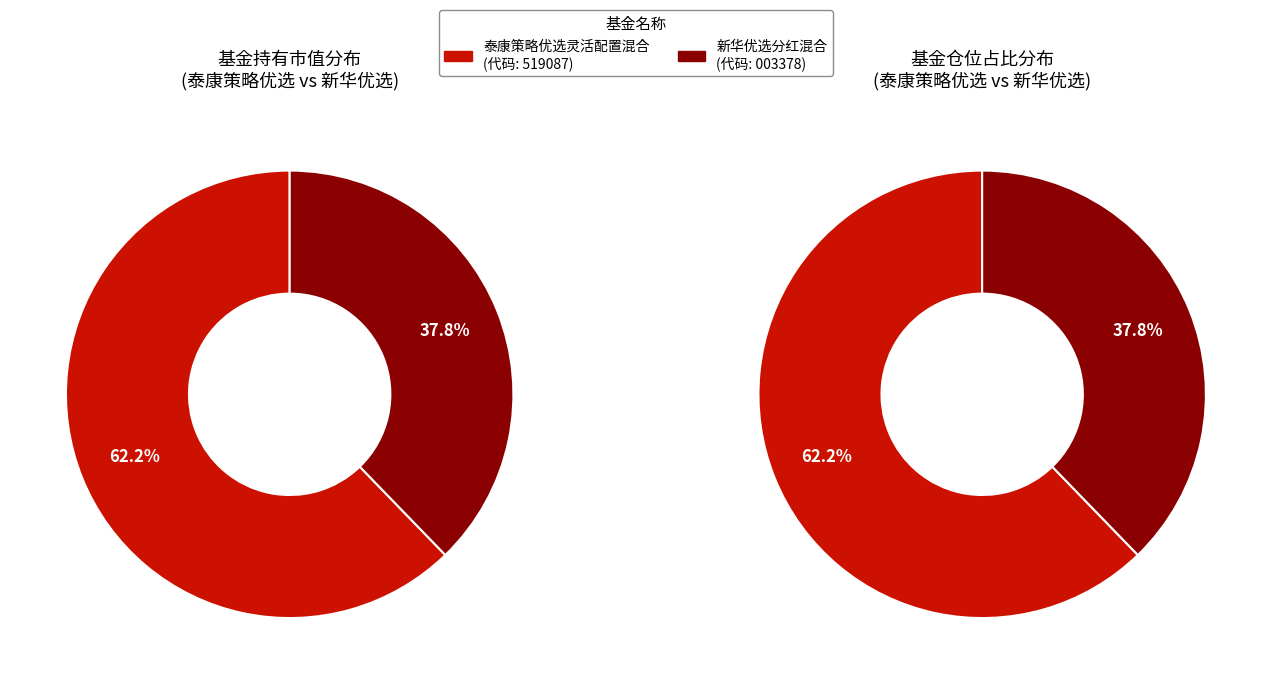

True or false: 泰康策略优选灵活配置混合 accounts for 53% of the total.

False